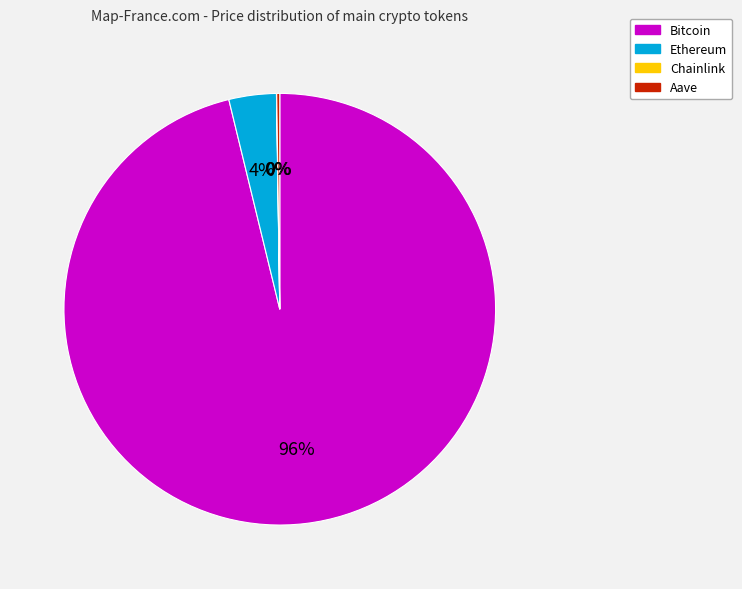

What percentage is the Bitcoin slice, to the nearest percent?

96%